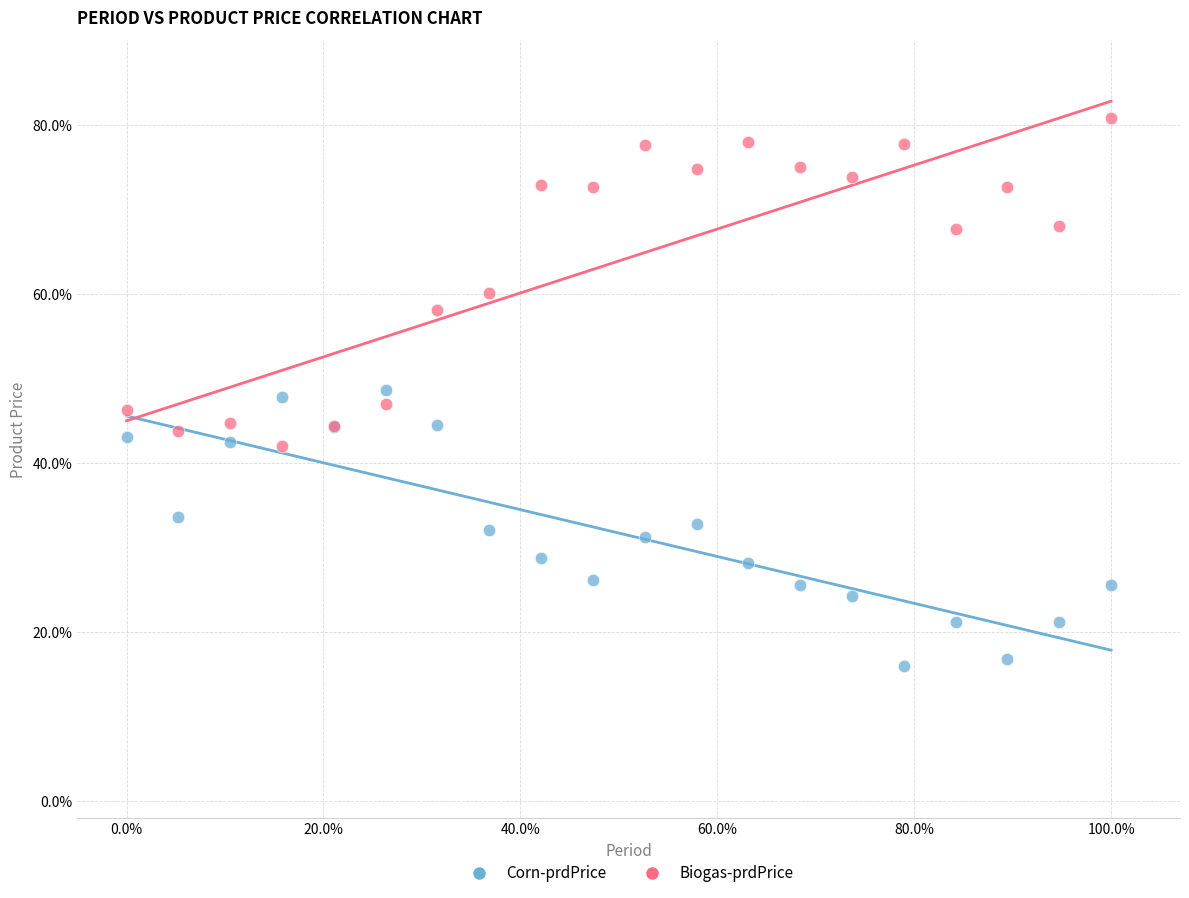

Which series contains the highest Y value?

Biogas-prdPrice